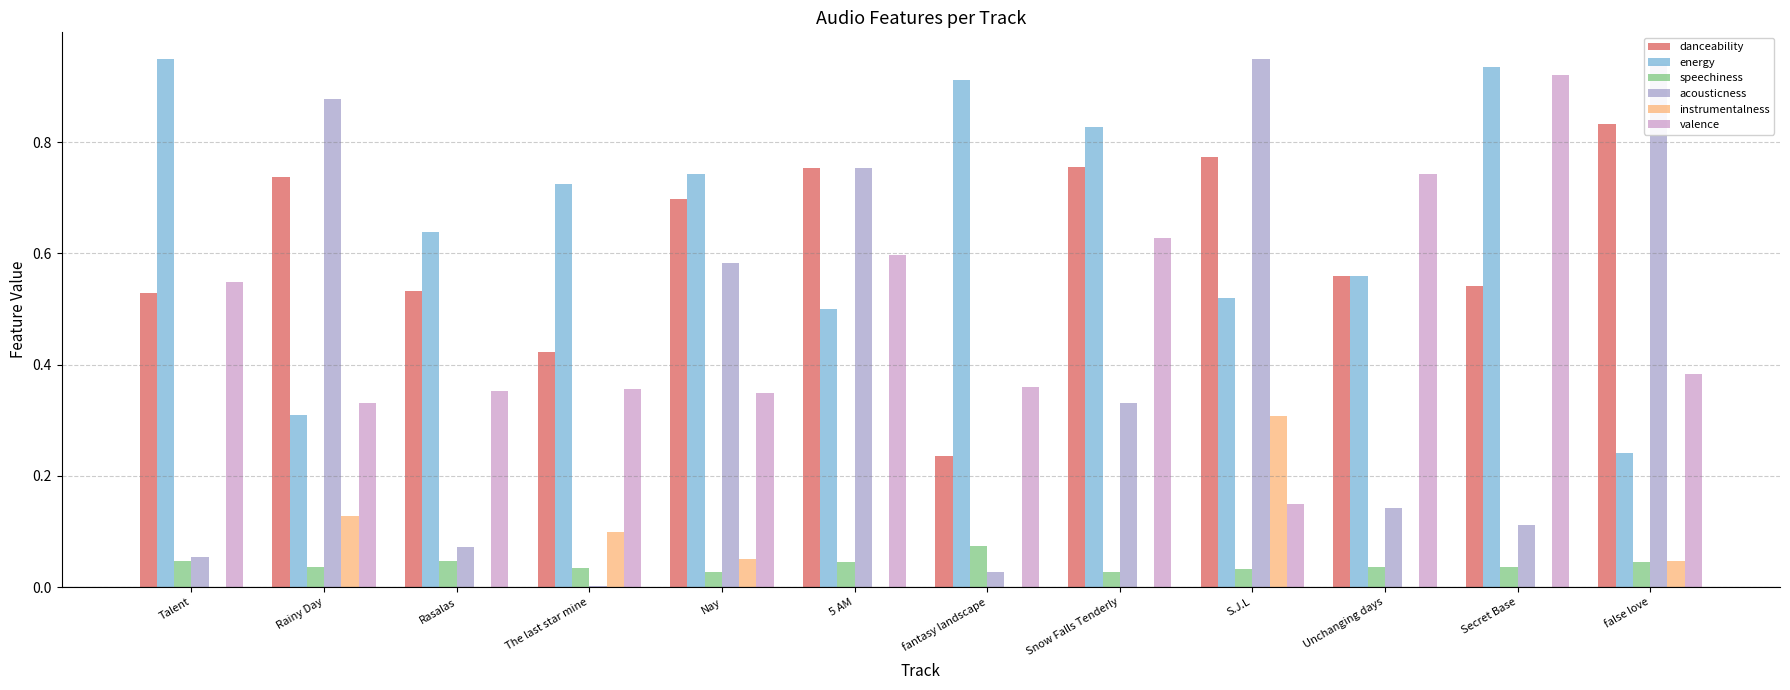

What is the sum of the acousticness values at Nay and S.J.L?

1.5